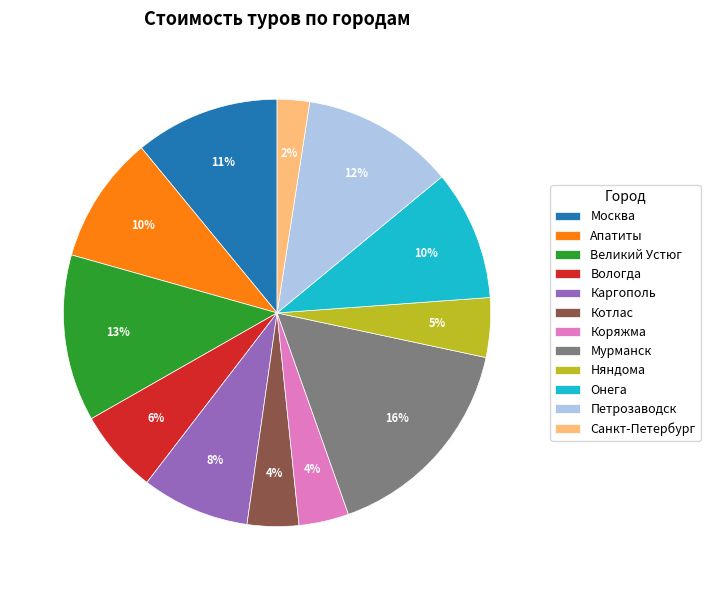

Is there any slice that represents more than half of the pie?

No